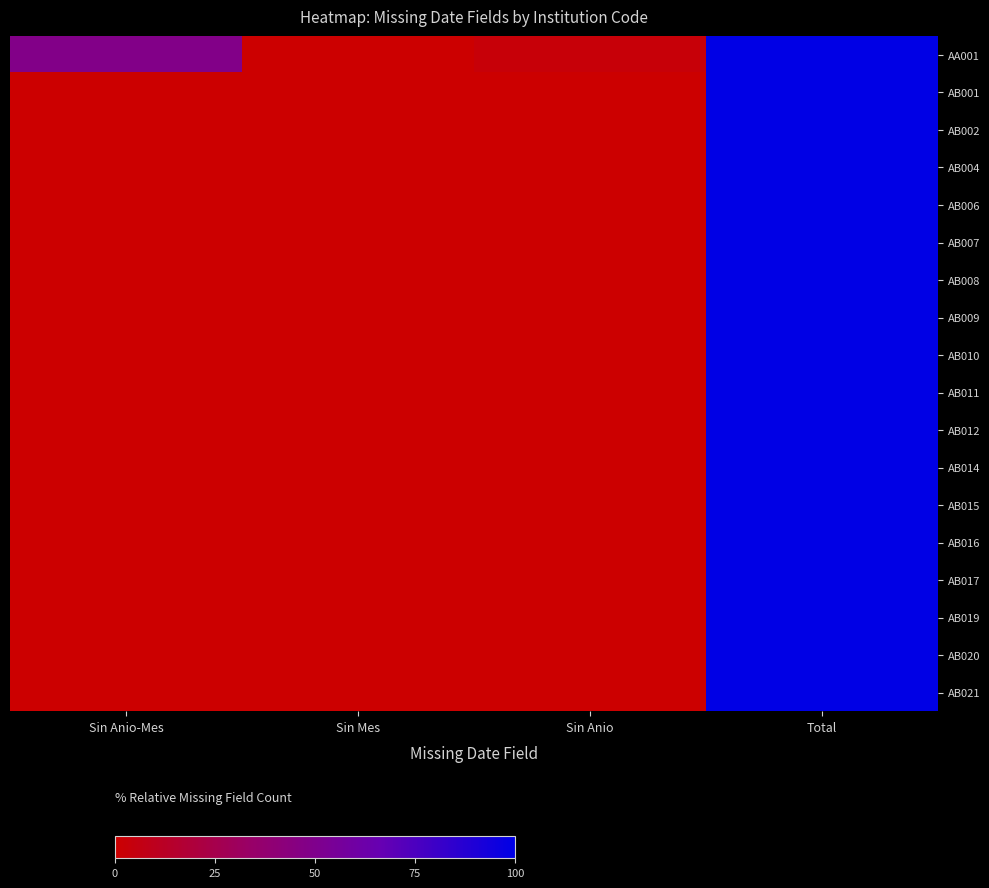

Reading left to right, what are all the values shown in this chart?

AA001: Sin Anio-Mes=48.4	Sin Mes=0.0	Sin Anio=2.7	Total=100.0
AB001: Sin Anio-Mes=0.0	Sin Mes=0.0	Sin Anio=0.0	Total=100.0
AB002: Sin Anio-Mes=0.0	Sin Mes=0.3	Sin Anio=0.0	Total=100.0
AB004: Sin Anio-Mes=0.0	Sin Mes=0.0	Sin Anio=0.0	Total=100.0
AB006: Sin Anio-Mes=0.0	Sin Mes=0.0	Sin Anio=0.0	Total=100.0
AB007: Sin Anio-Mes=0.0	Sin Mes=0.0	Sin Anio=0.0	Total=100.0
AB008: Sin Anio-Mes=0.0	Sin Mes=0.0	Sin Anio=0.0	Total=100.0
AB009: Sin Anio-Mes=0.0	Sin Mes=0.0	Sin Anio=0.0	Total=100.0
AB010: Sin Anio-Mes=0.0	Sin Mes=0.0	Sin Anio=0.0	Total=100.0
AB011: Sin Anio-Mes=0.0	Sin Mes=0.0	Sin Anio=0.0	Total=100.0
AB012: Sin Anio-Mes=0.0	Sin Mes=0.0	Sin Anio=0.0	Total=100.0
AB014: Sin Anio-Mes=0.0	Sin Mes=0.0	Sin Anio=0.0	Total=100.0
AB015: Sin Anio-Mes=0.0	Sin Mes=0.0	Sin Anio=0.0	Total=100.0
AB016: Sin Anio-Mes=0.0	Sin Mes=0.0	Sin Anio=0.0	Total=100.0
AB017: Sin Anio-Mes=0.0	Sin Mes=0.0	Sin Anio=0.0	Total=100.0
AB019: Sin Anio-Mes=0.0	Sin Mes=0.0	Sin Anio=0.0	Total=100.0
AB020: Sin Anio-Mes=0.0	Sin Mes=0.0	Sin Anio=0.0	Total=100.0
AB021: Sin Anio-Mes=0.0	Sin Mes=0.0	Sin Anio=0.0	Total=100.0